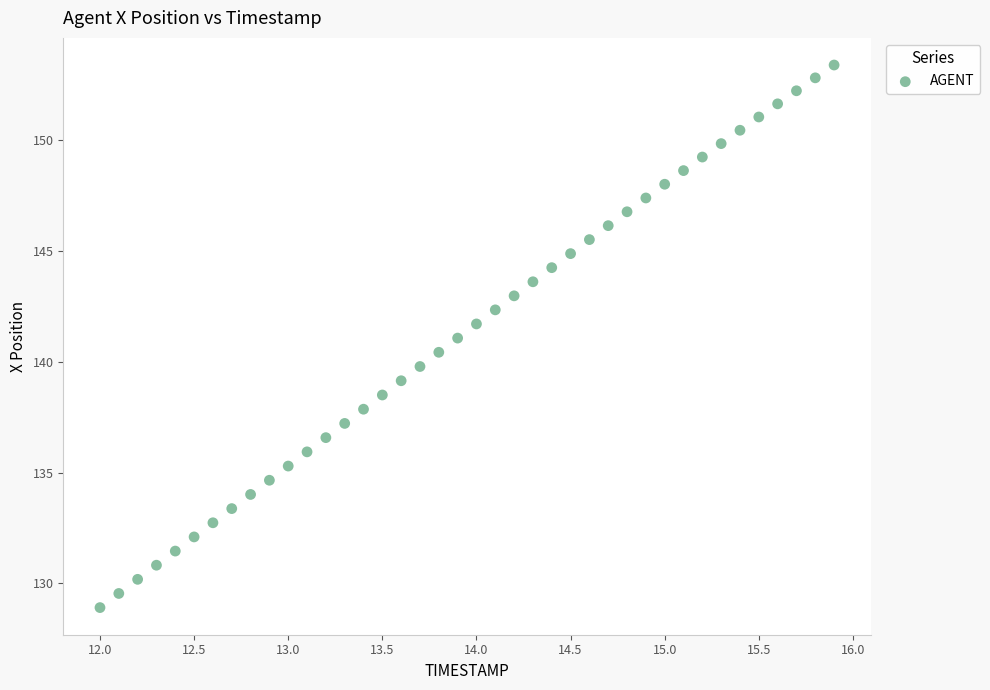

What is the range of X values (max minus min)?

3.9